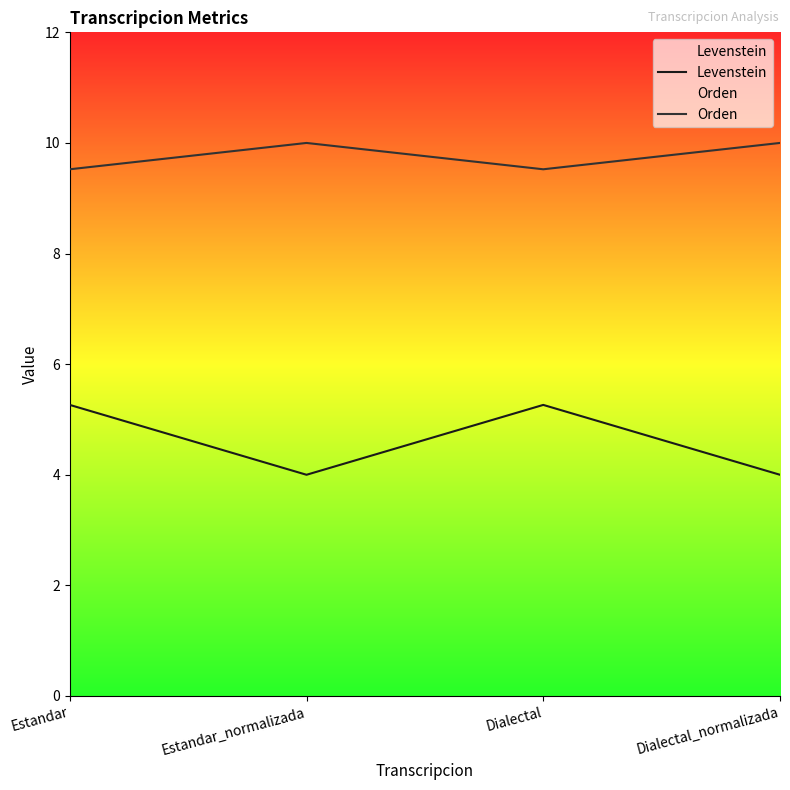

What is the sum of all Orden values?

39.0